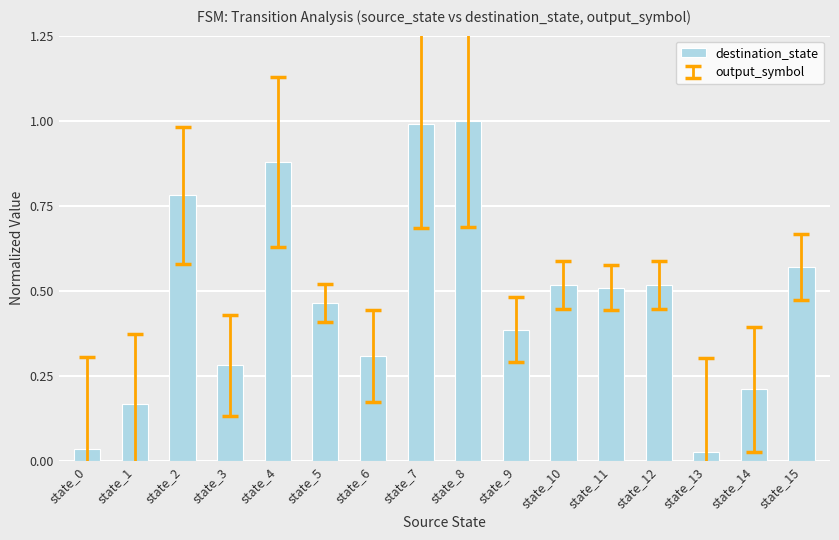

What is the maximum value shown in the chart?

1.0